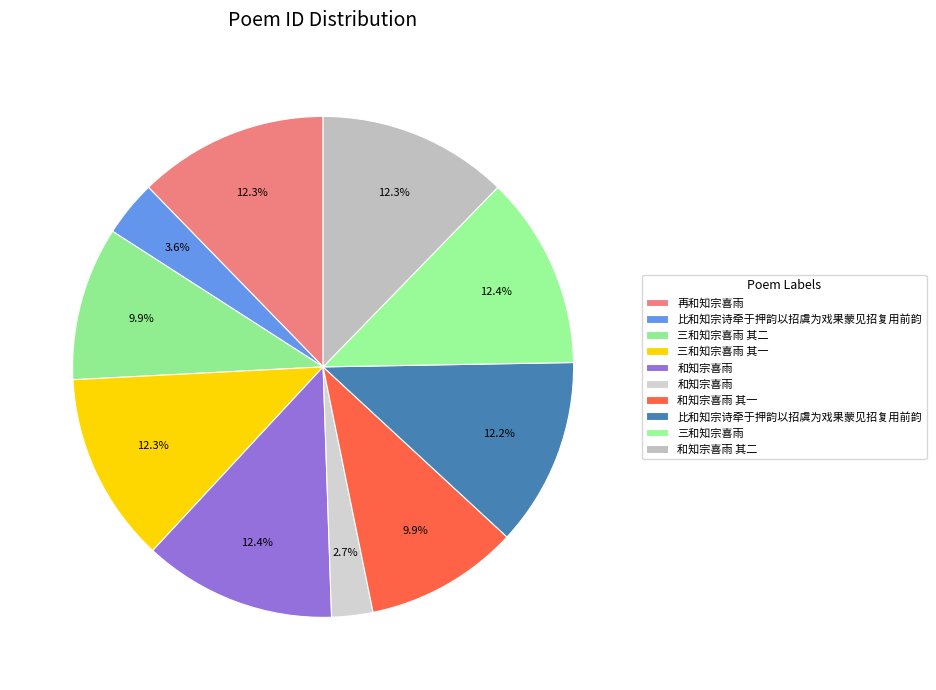

Which slice is the largest?

三和知宗喜雨